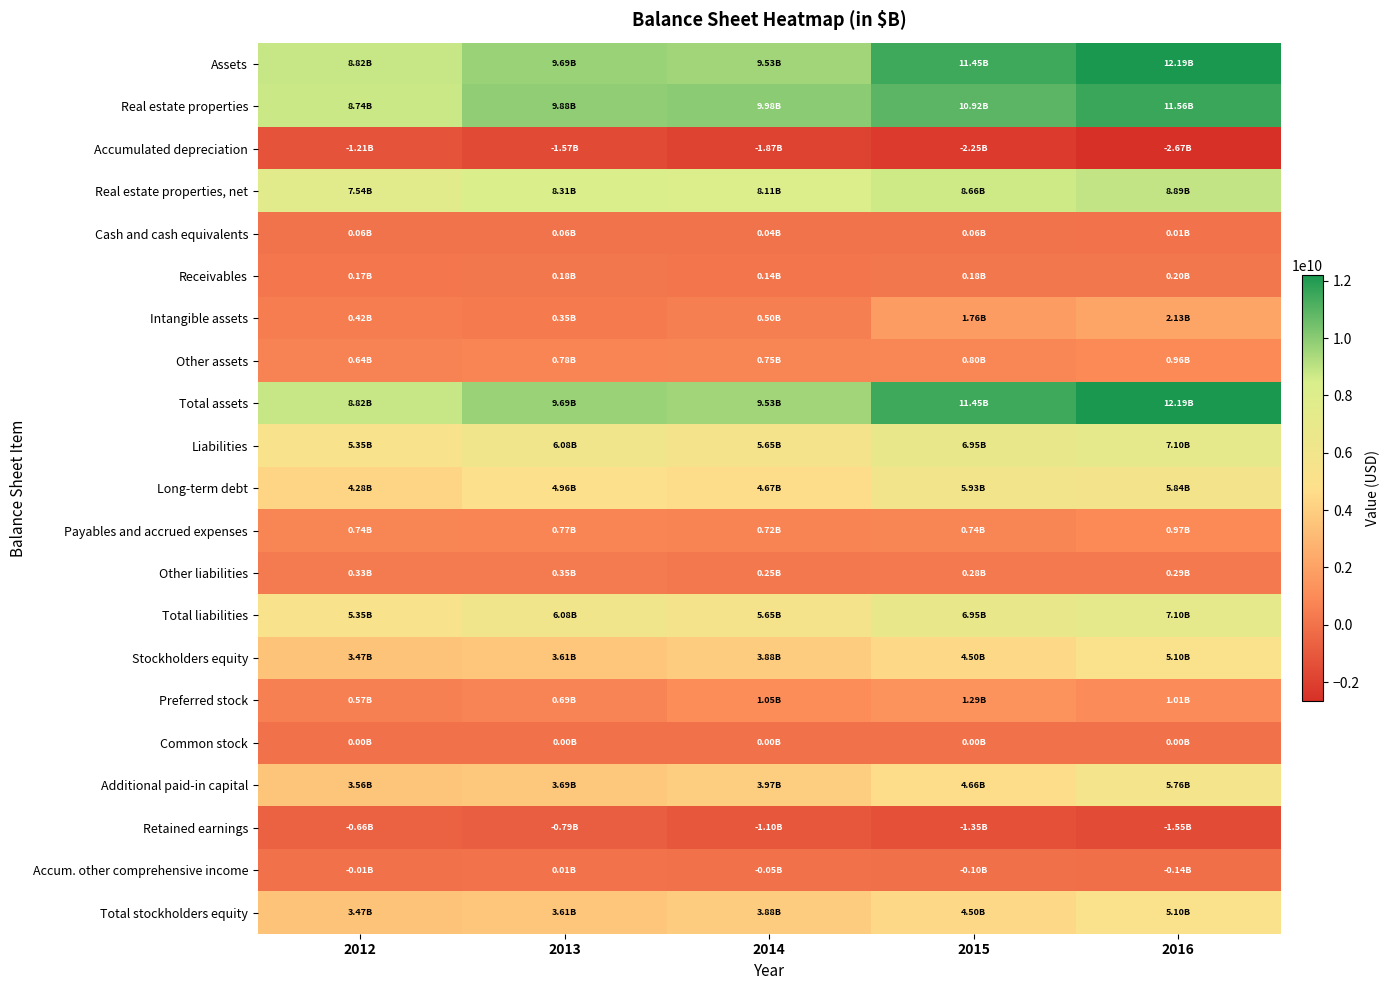

Rank the series by their maximum value, from lowest to highest.

Accumulated depreciation, Retained earnings, Common stock, Accum. other comprehensive income, Cash and cash equivalents, Receivables, Other liabilities, Other assets, Payables and accrued expenses, Preferred stock, Intangible assets, Stockholders equity, Total stockholders equity, Additional paid-in capital, Long-term debt, Liabilities, Total liabilities, Real estate properties, net, Real estate properties, Assets, Total assets